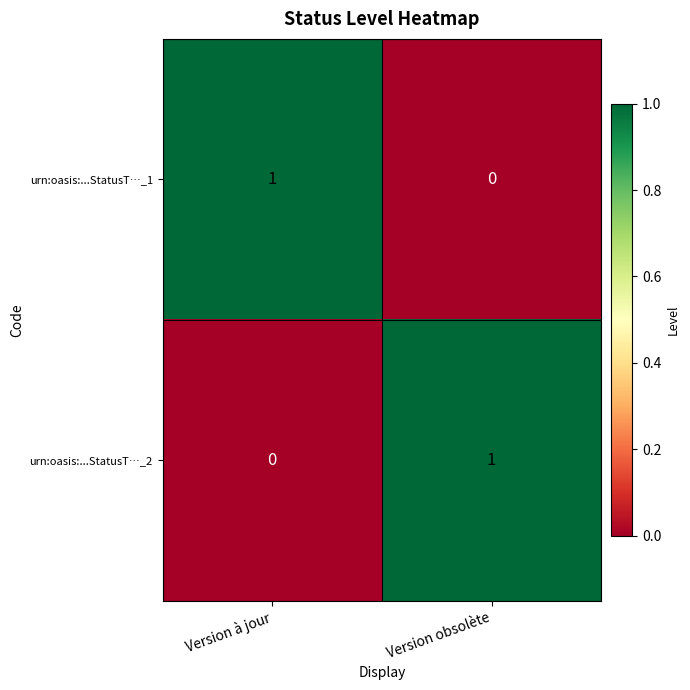

What is the difference between the highest and lowest values at Version obsolète?

1